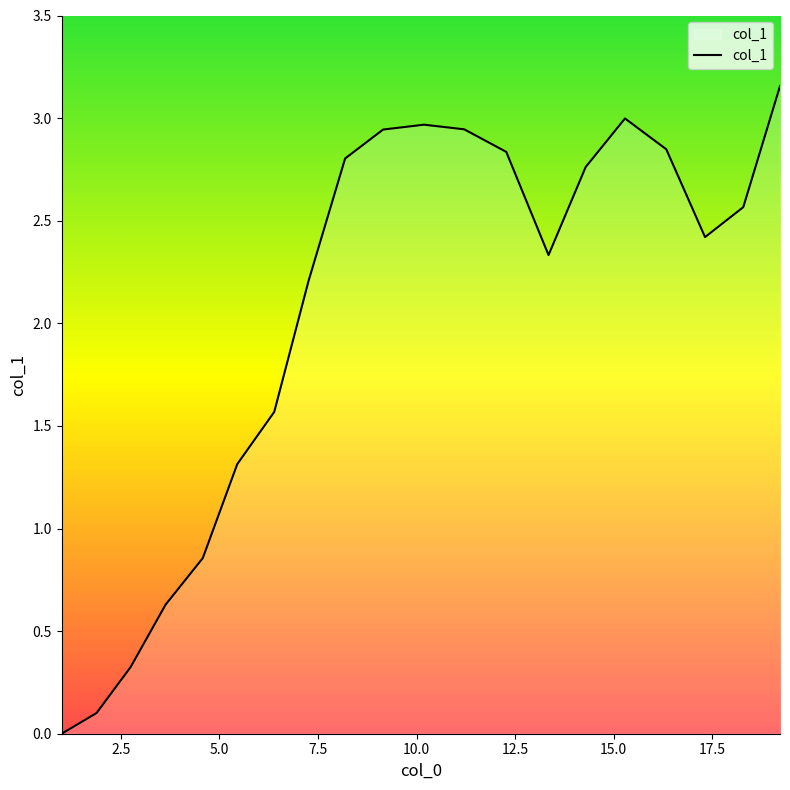

How many lines are shown in the chart?

1